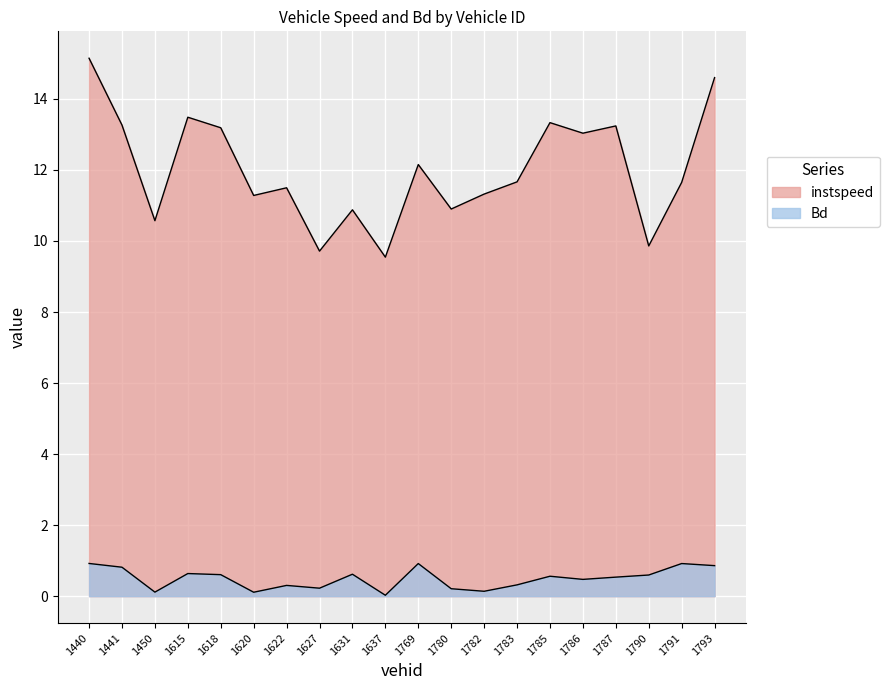

What are all the series names shown in the legend?

instspeed, Bd